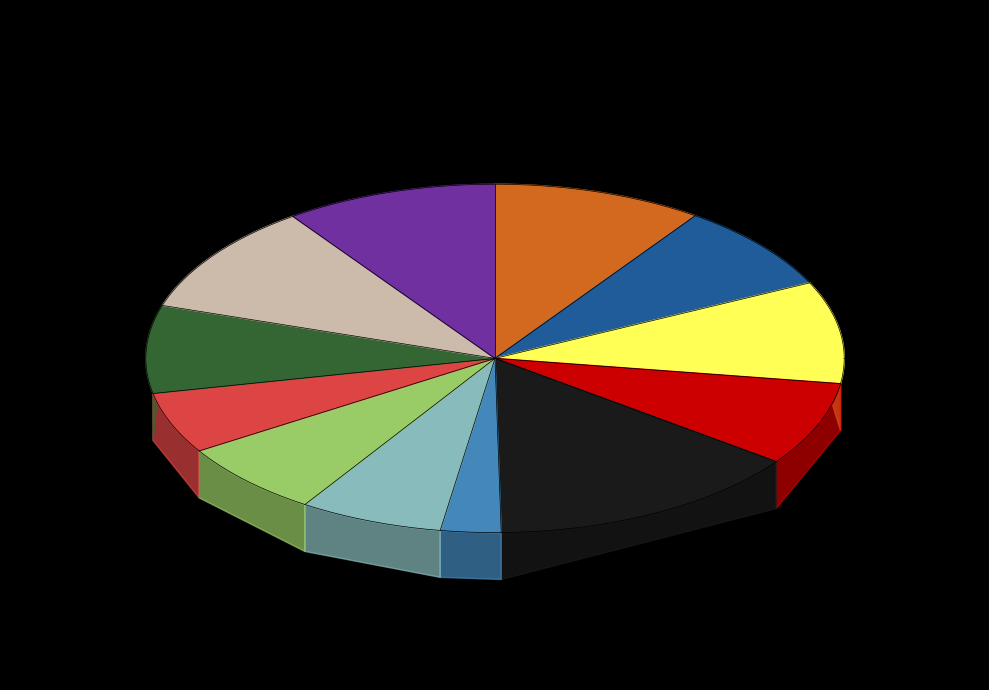

To the nearest percent, what is the average slice percentage?

8%